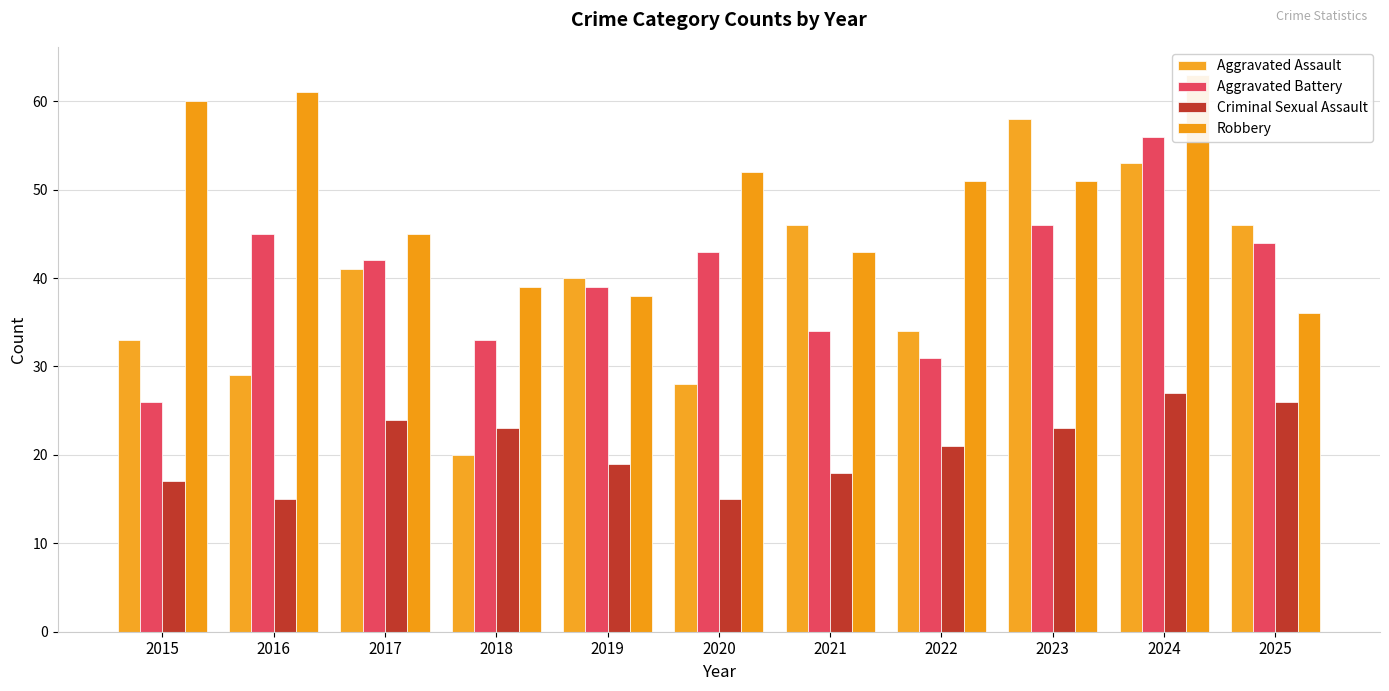

What is the total value across all series at 2024?

199